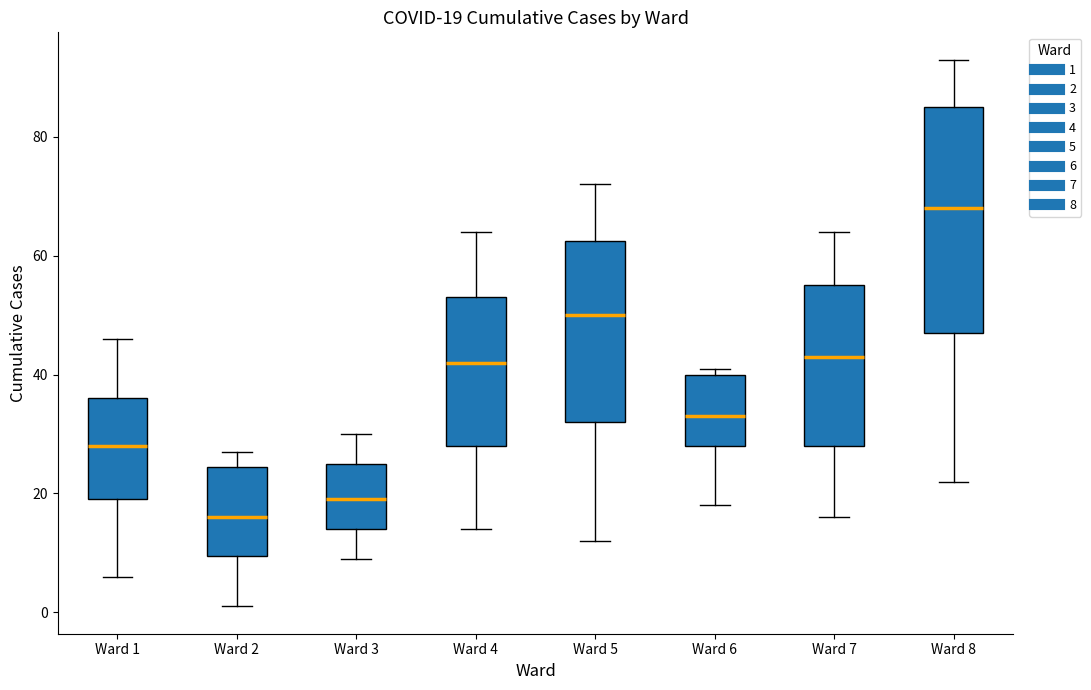

Which box has the highest median line?

Ward 8